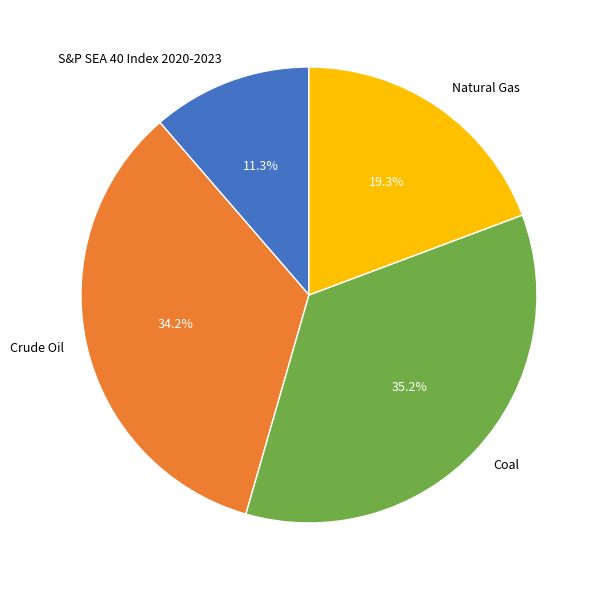

True or false: Natural Gas accounts for 19% of the total.

True